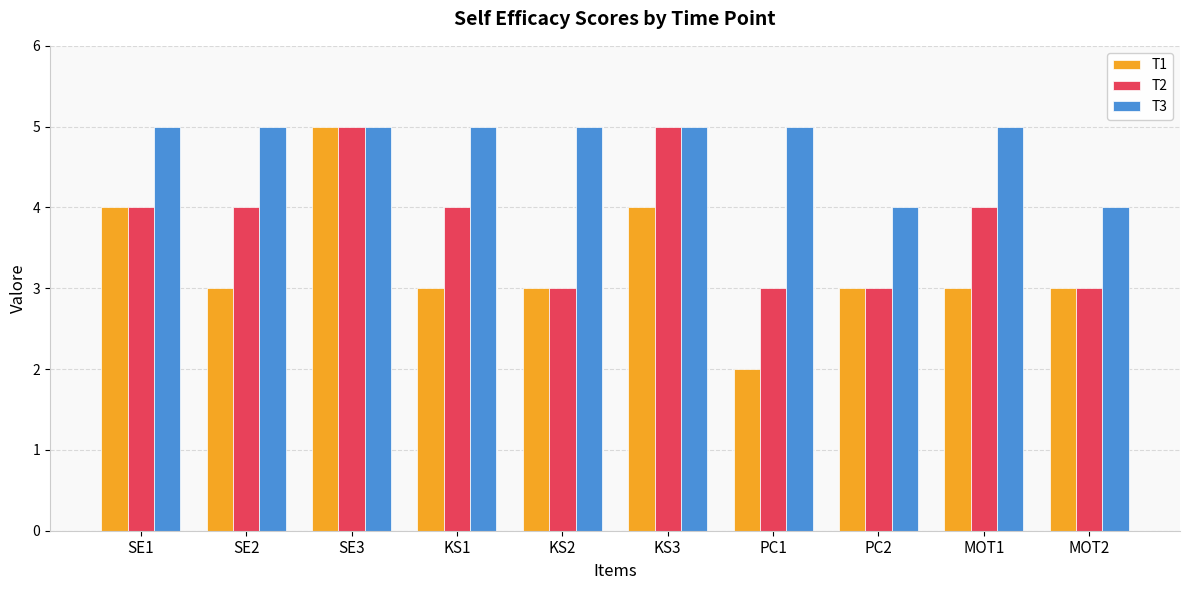

What is the label of the 4th bar from the left?

KS1